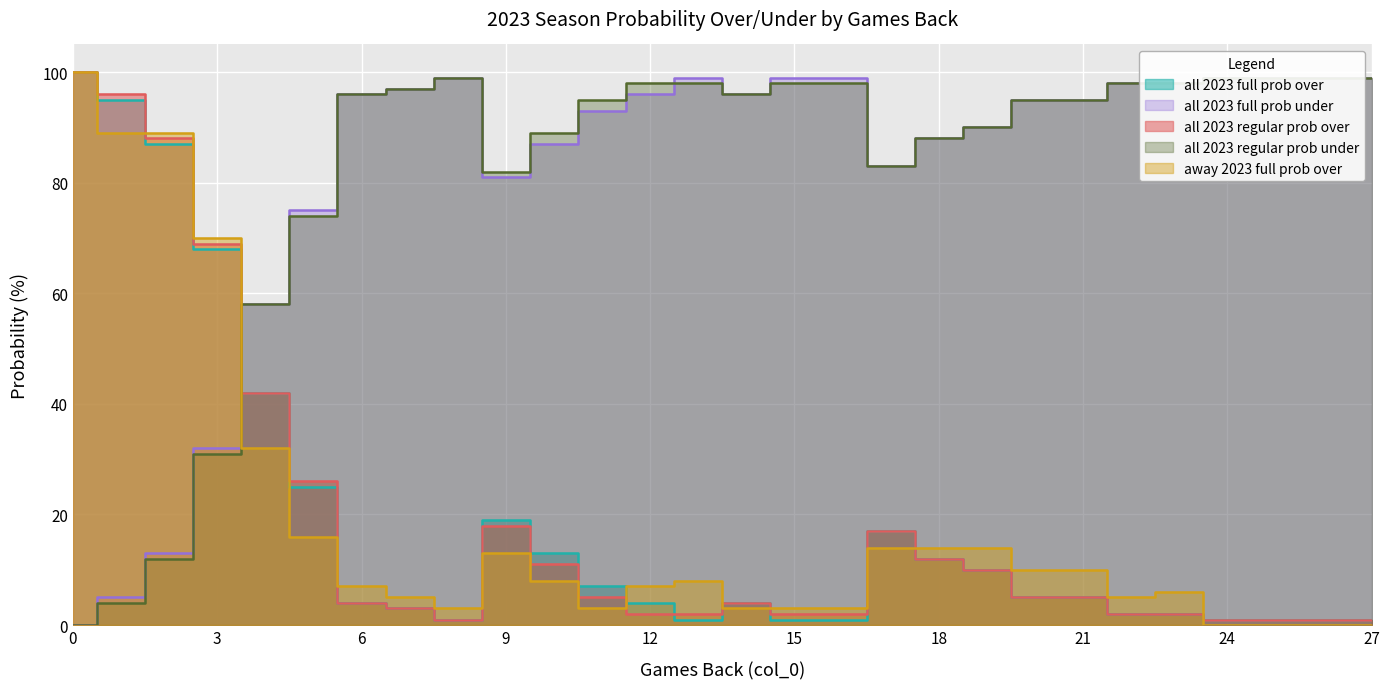

True or false: away 2023 full prob over and all 2023 full prob over intersect in this chart.

True